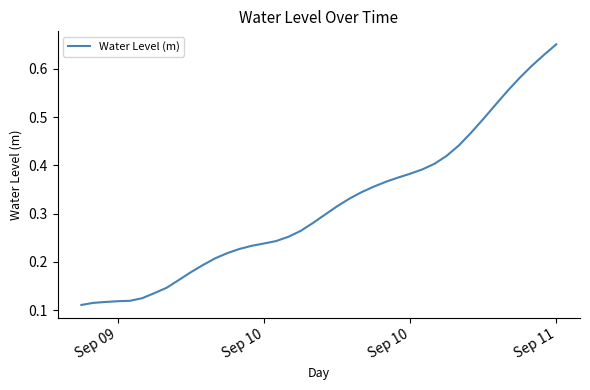

Count the number of categories in the chart.

40